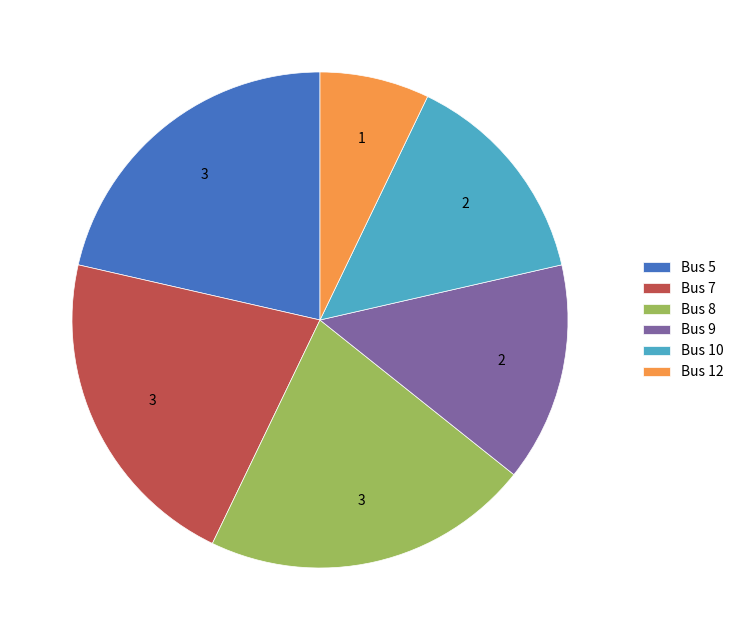

Which has a higher value, Bus 10 or Bus 8?

Bus 8